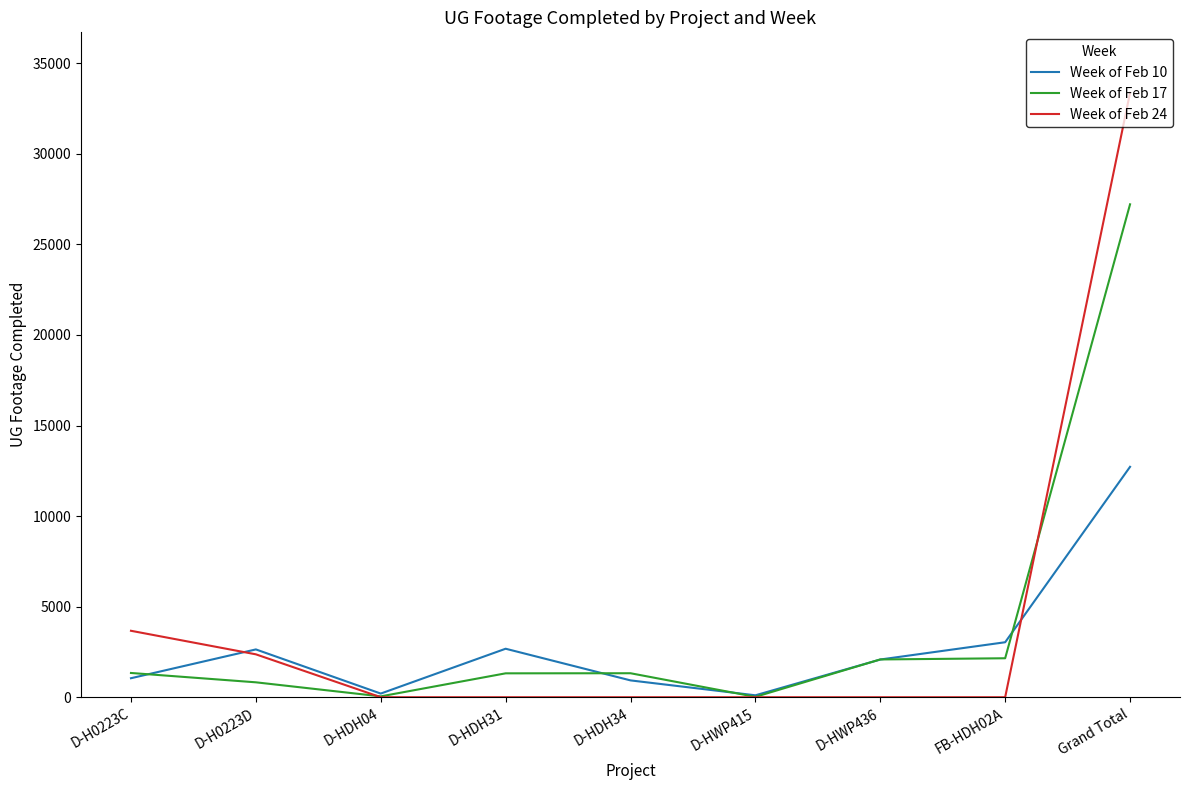

Which series ends up on top after the final intersection of Week of Feb 10 and Week of Feb 17?

Week of Feb 17